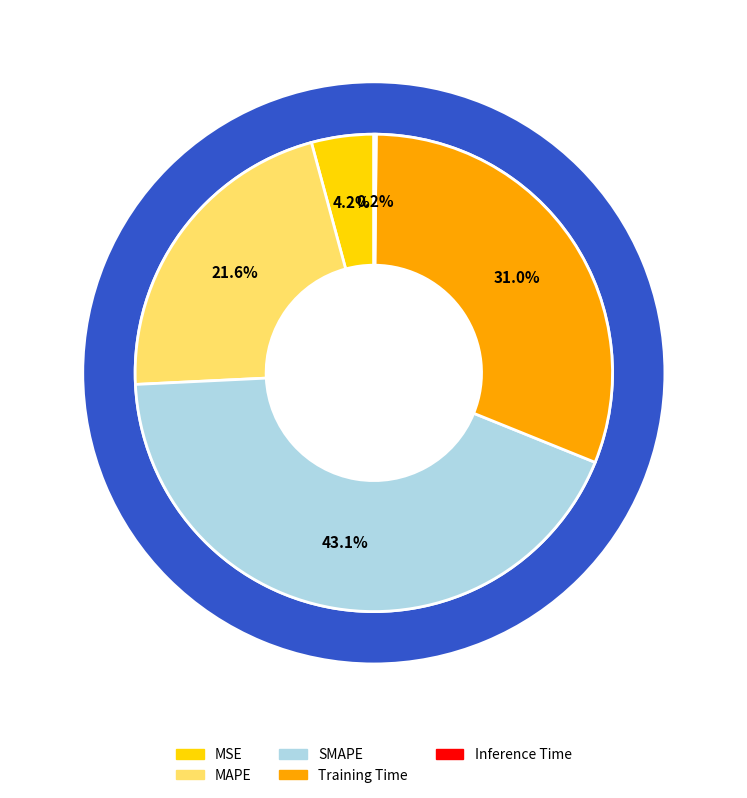

To the nearest percent, what is the combined percentage of MAPE and MSE?

26%